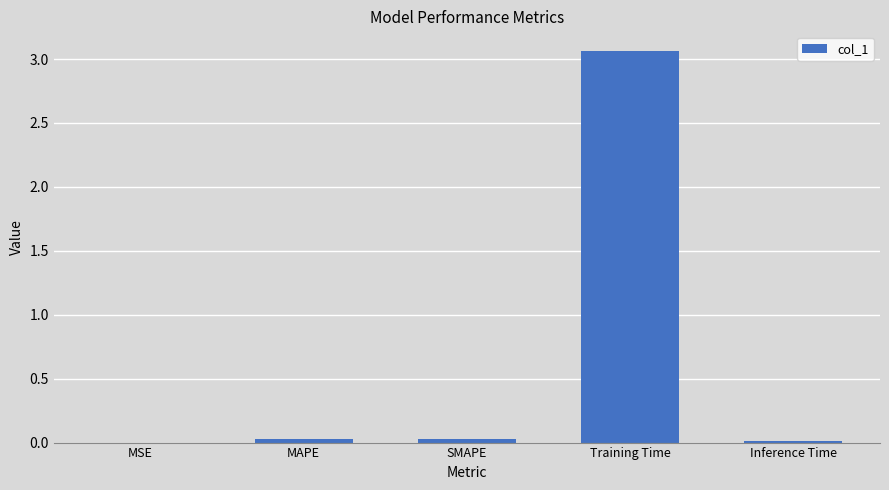

What is the average value?

0.6